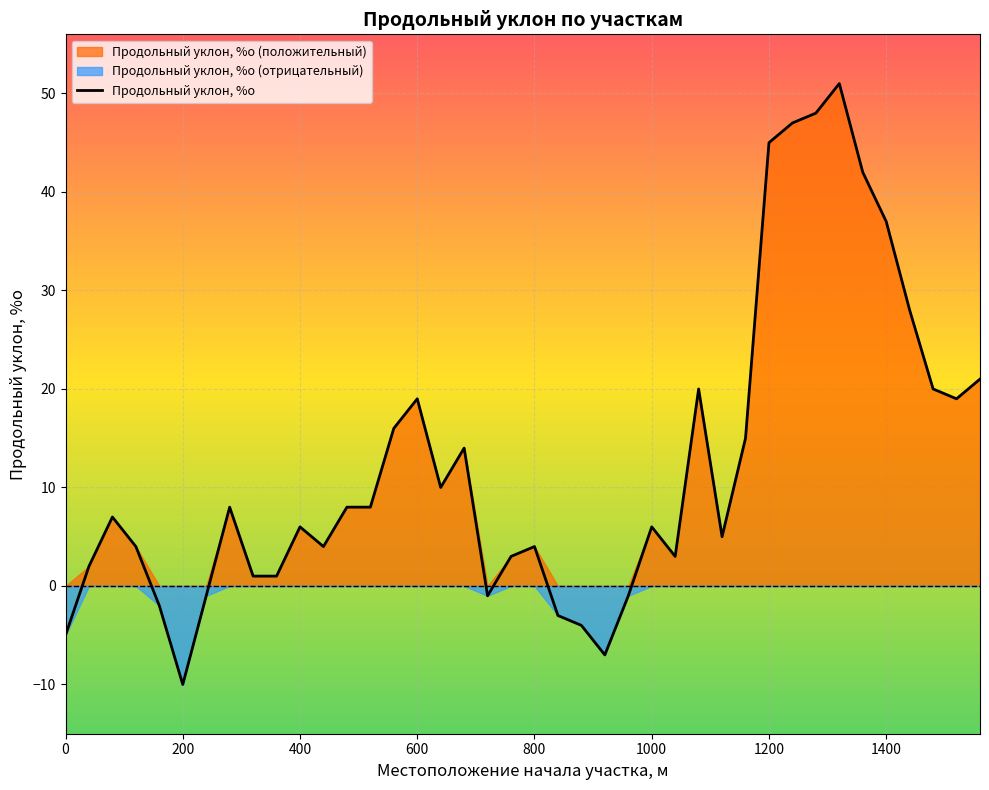

True or false: the data has more than 0 interior local peaks.

True